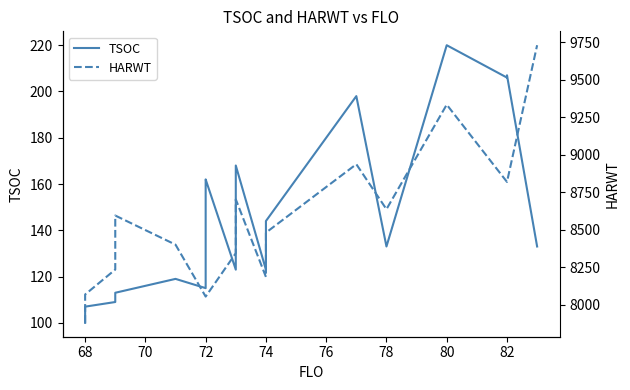

How many data points in HARWT are above 8344?

12